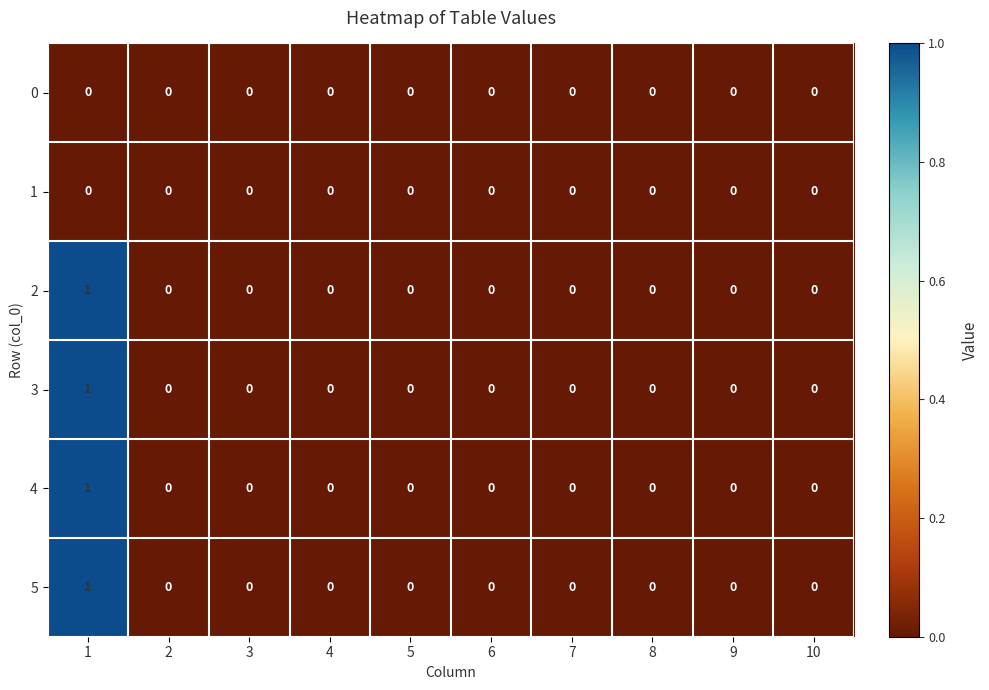

How many 4 values are between 0 and 1?

10